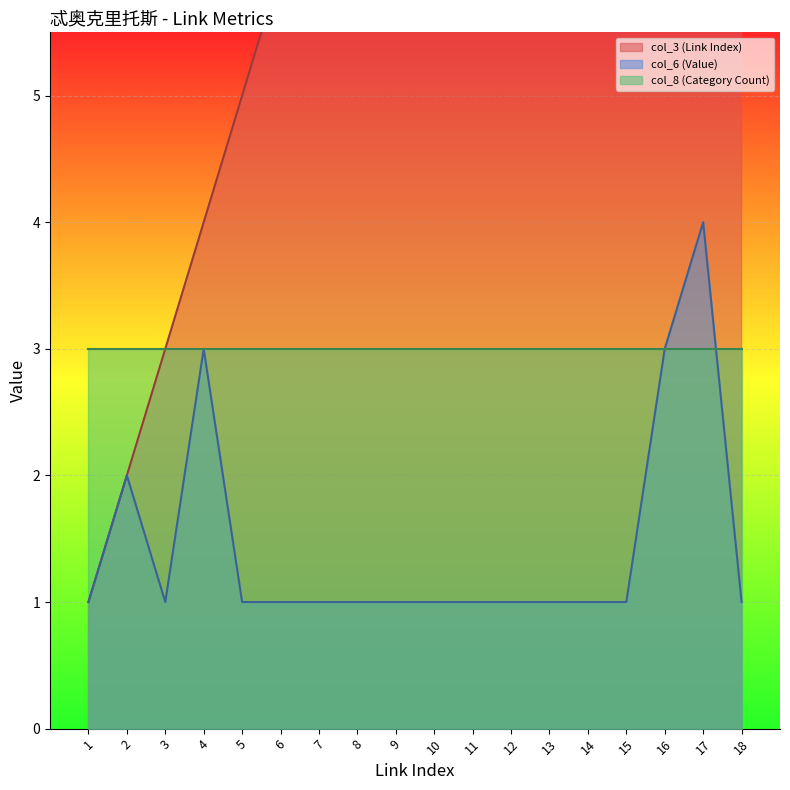

At which category is the sum across all series the highest?

17